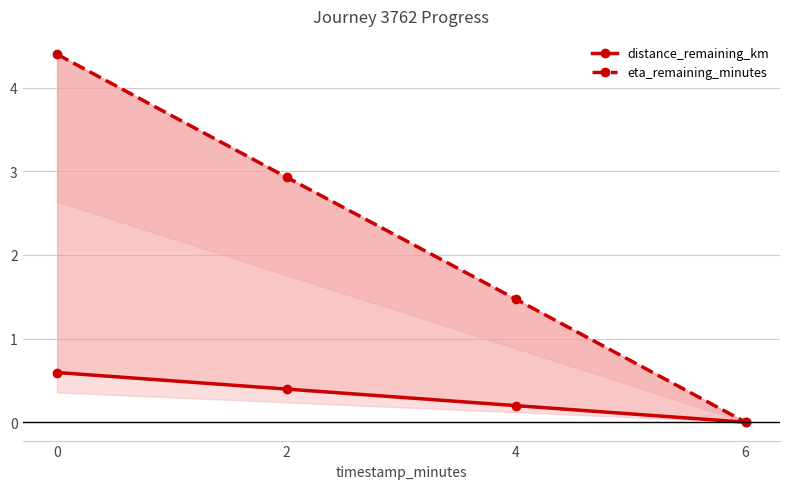

Rank the series by their maximum value, from lowest to highest.

distance_remaining_km, eta_remaining_minutes